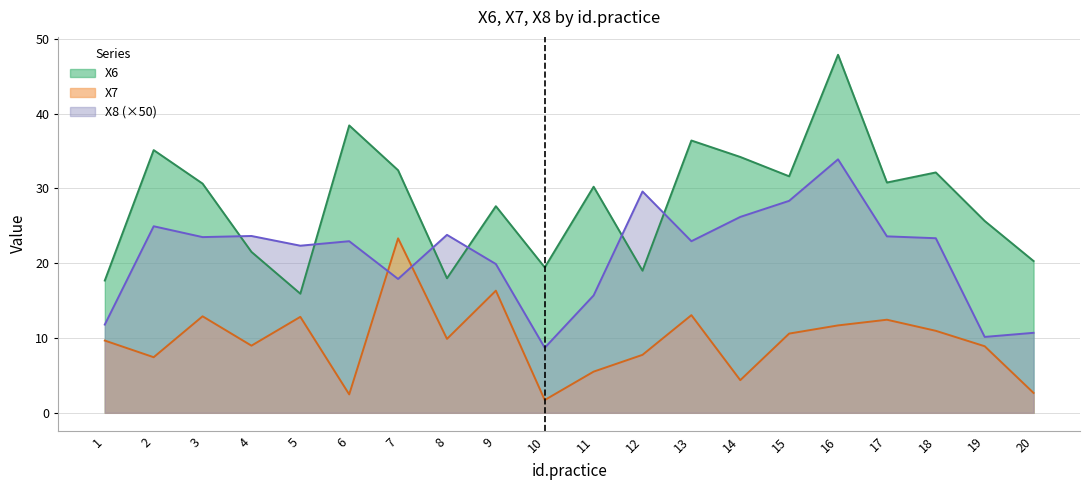

What is the spread (max minus min) of values at 4?

14.7